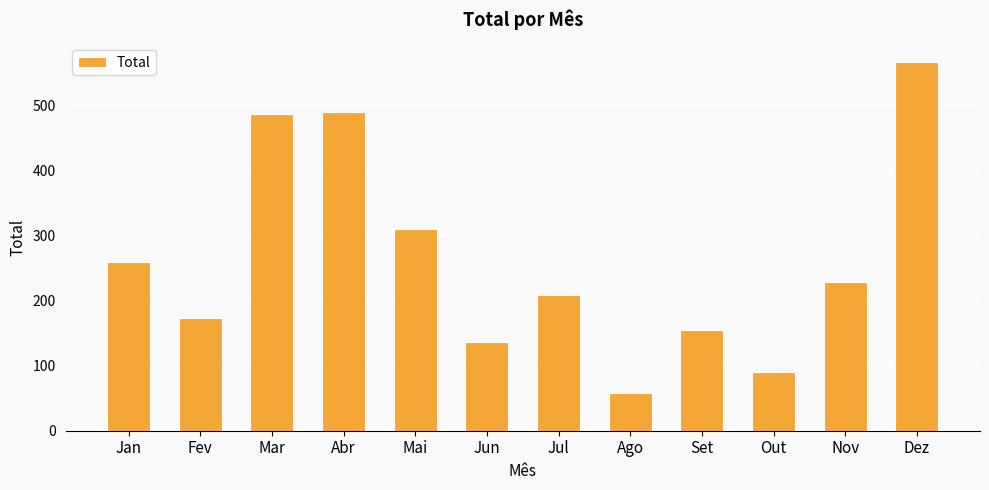

What is the smallest value displayed?

58